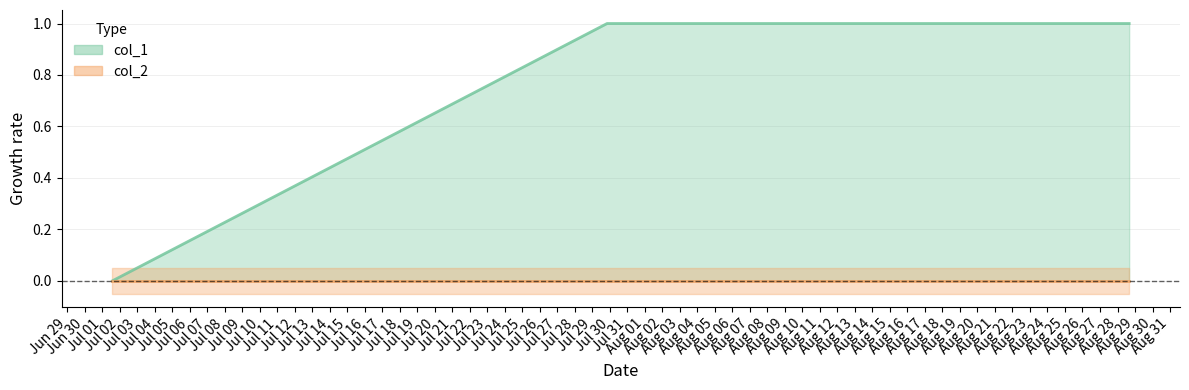

How many lines are shown in the chart?

2